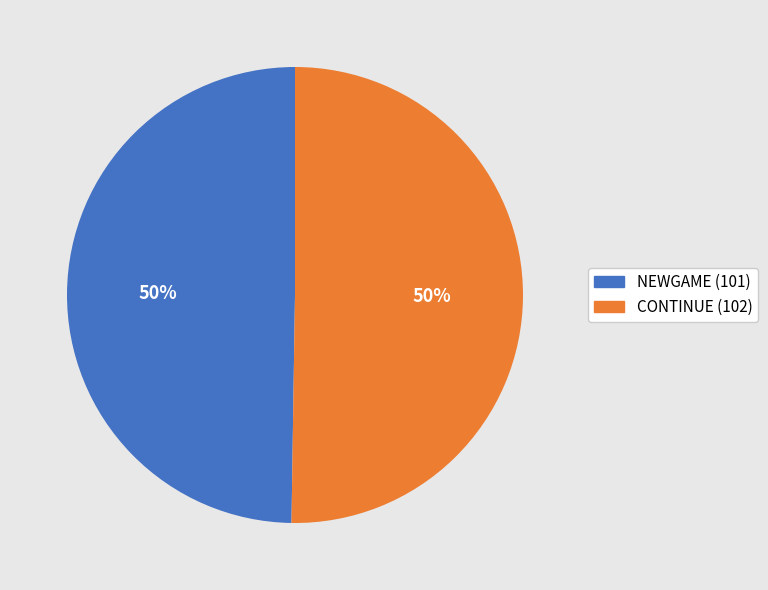

How many slices are in this pie chart?

2